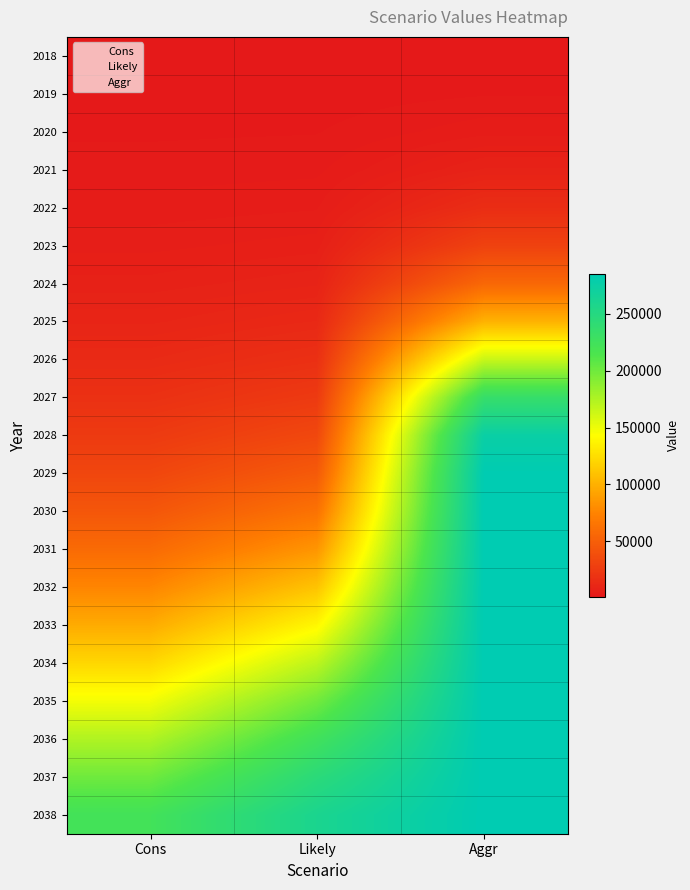

Reading left to right, what are all the values shown in this chart?

2018: Cons=1152	Likely=1152	Aggr=1152
2019: Cons=1536	Likely=1584	Aggr=2148
2020: Cons=2064	Likely=2196	Aggr=4104
2021: Cons=2796	Likely=3084	Aggr=7932
2022: Cons=3816	Likely=4356	Aggr=15408
2023: Cons=5220	Likely=6168	Aggr=29676
2024: Cons=7128	Likely=8724	Aggr=55920
2025: Cons=9756	Likely=12324	Aggr=100476
2026: Cons=13308	Likely=17352	Aggr=165120
2027: Cons=18108	Likely=24336	Aggr=234204
2028: Cons=24528	Likely=33864	Aggr=275676
2029: Cons=33012	Likely=46644	Aggr=284556
2030: Cons=44064	Likely=63372	Aggr=284964
2031: Cons=58188	Likely=84504	Aggr=285036
2032: Cons=75732	Likely=109992	Aggr=285072
2033: Cons=96816	Likely=138960	Aggr=285096
2034: Cons=121044	Likely=169512	Aggr=285108
2035: Cons=147444	Likely=198984	Aggr=285108
2036: Cons=174420	Likely=224760	Aggr=285120
2037: Cons=200088	Likely=245172	Aggr=285120
2038: Cons=222708	Likely=259896	Aggr=285120